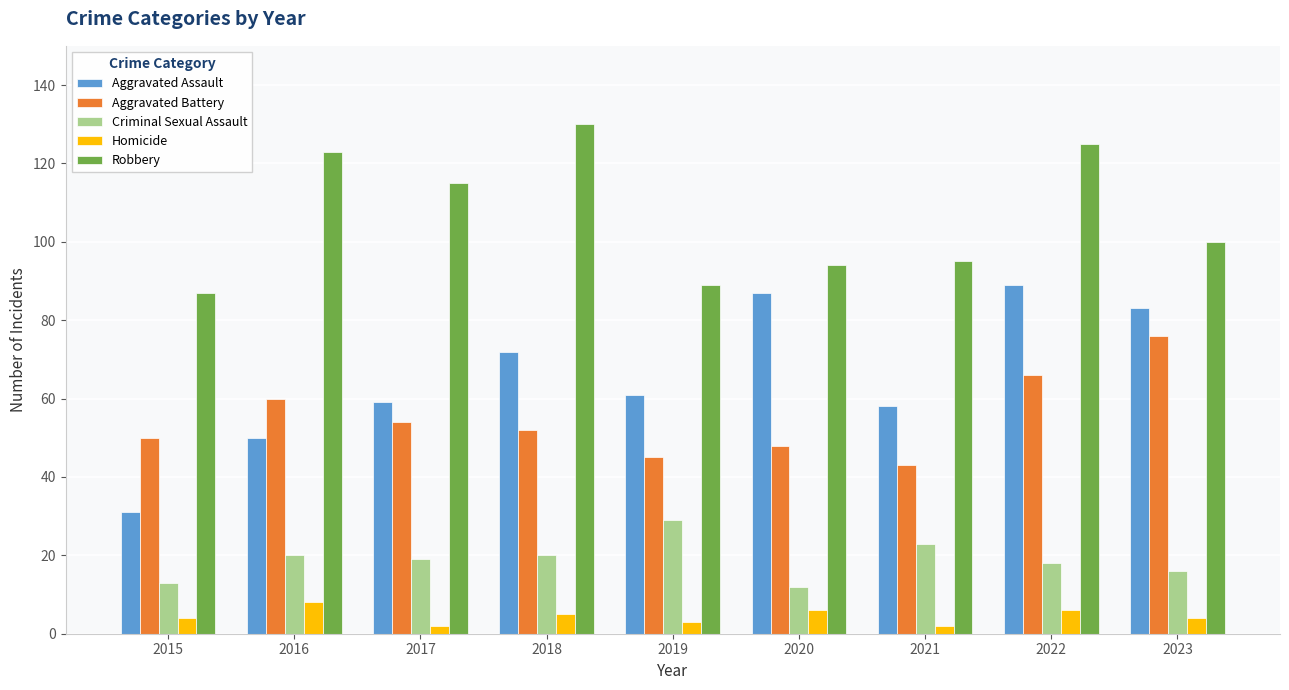

What is the value of the Aggravated Battery bar at the 5th from the left?

45